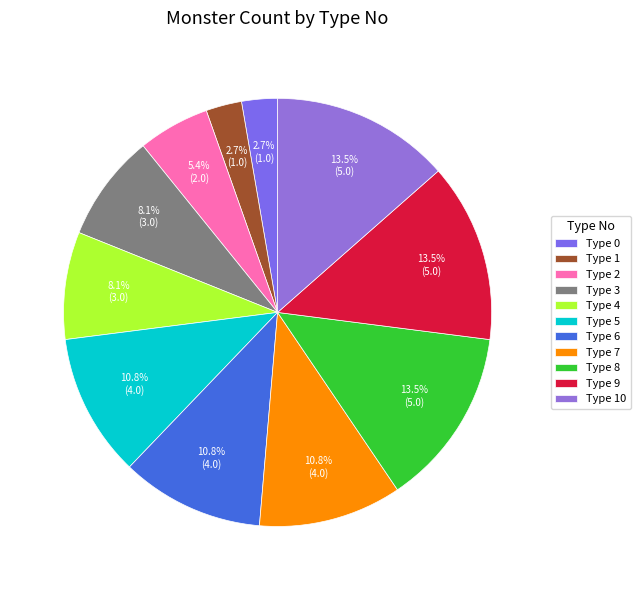

What percentage is the Type 1 slice, to the nearest percent?

3%